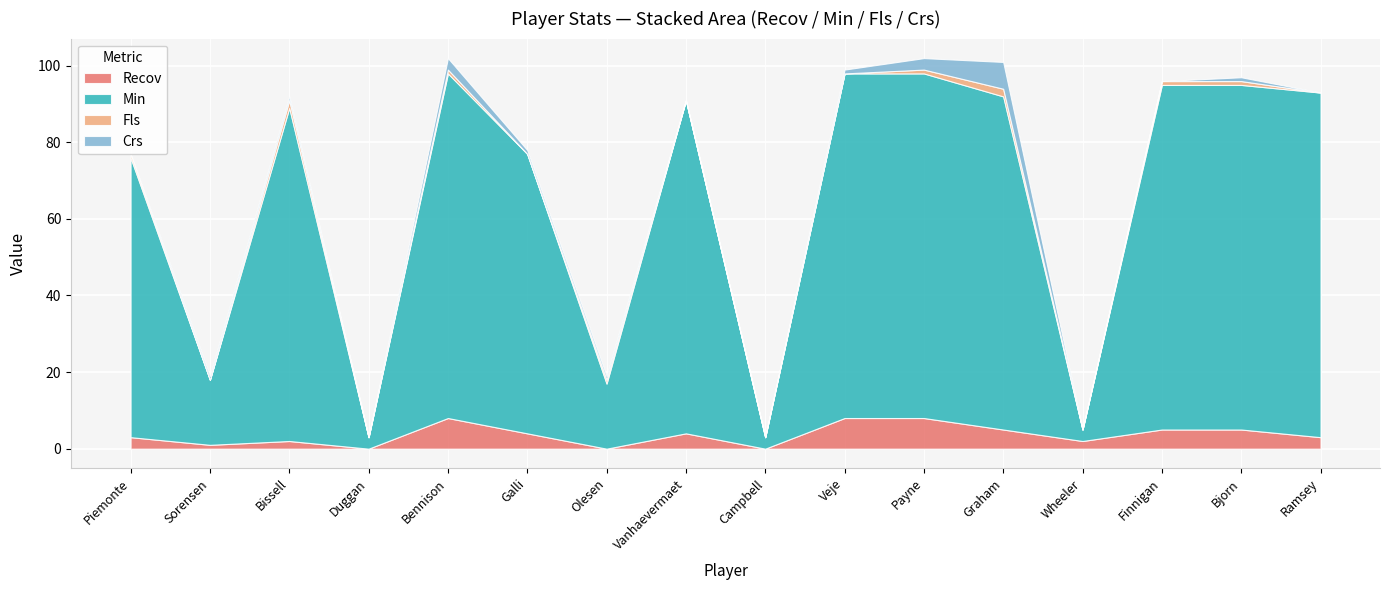

What is the highest value of the Recov series?

8